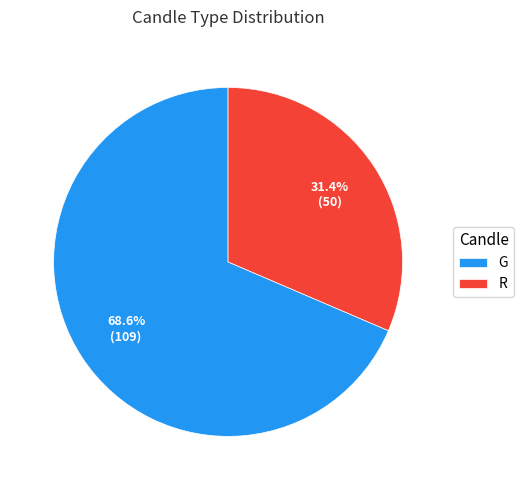

To the nearest percent, what is the difference between the R and G slice percentages?

37%